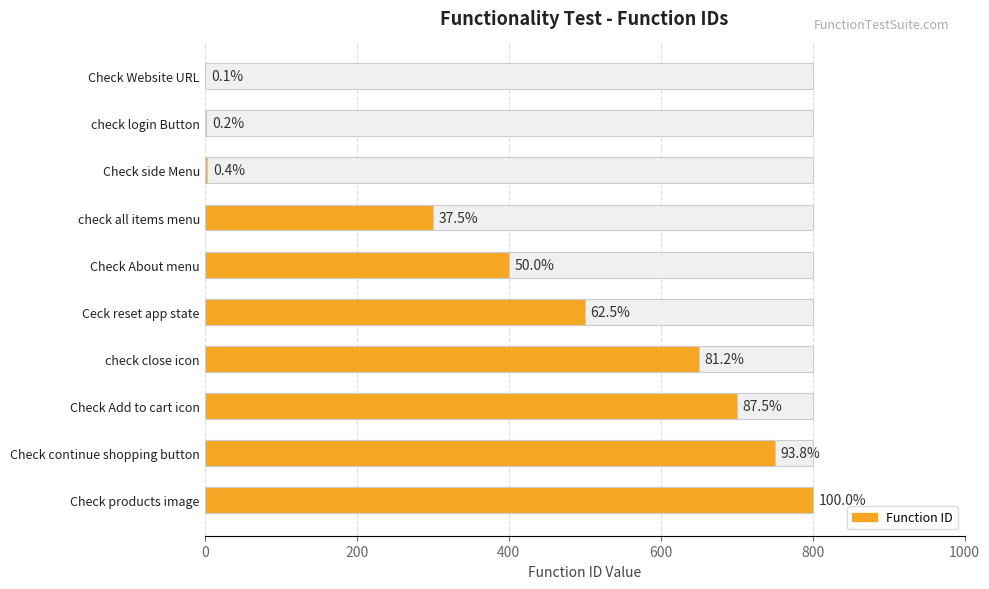

What is the maximum value shown in the chart?

800